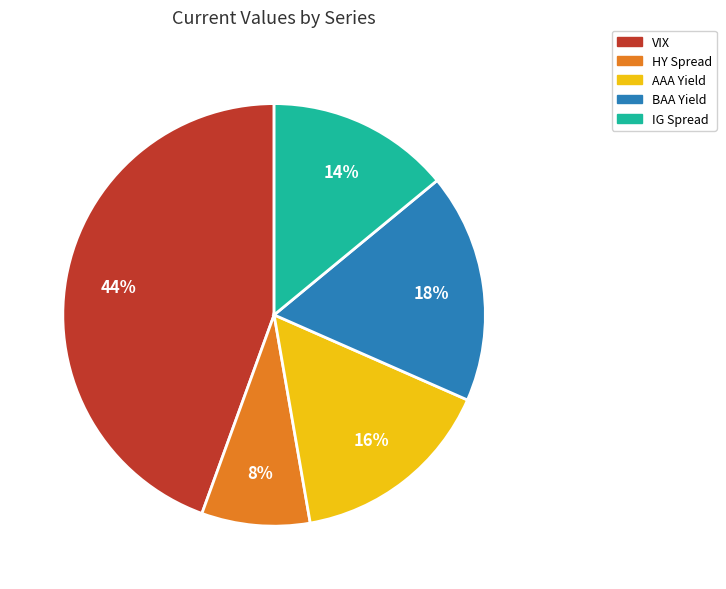

Between BAA Yield and AAA Yield, which is larger?

BAA Yield